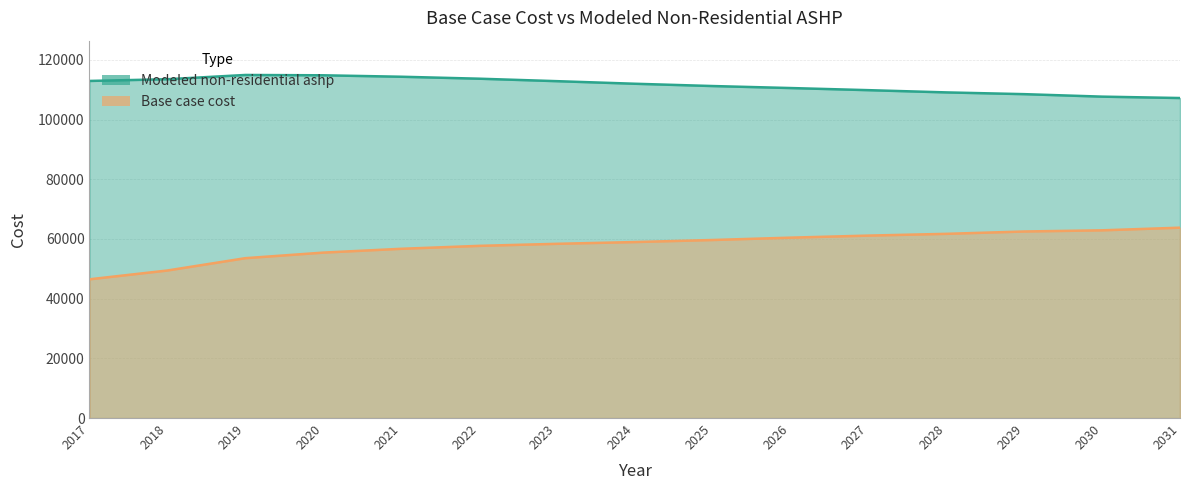

True or false: Base case cost and Modeled non-residential ashp cross at least once.

False